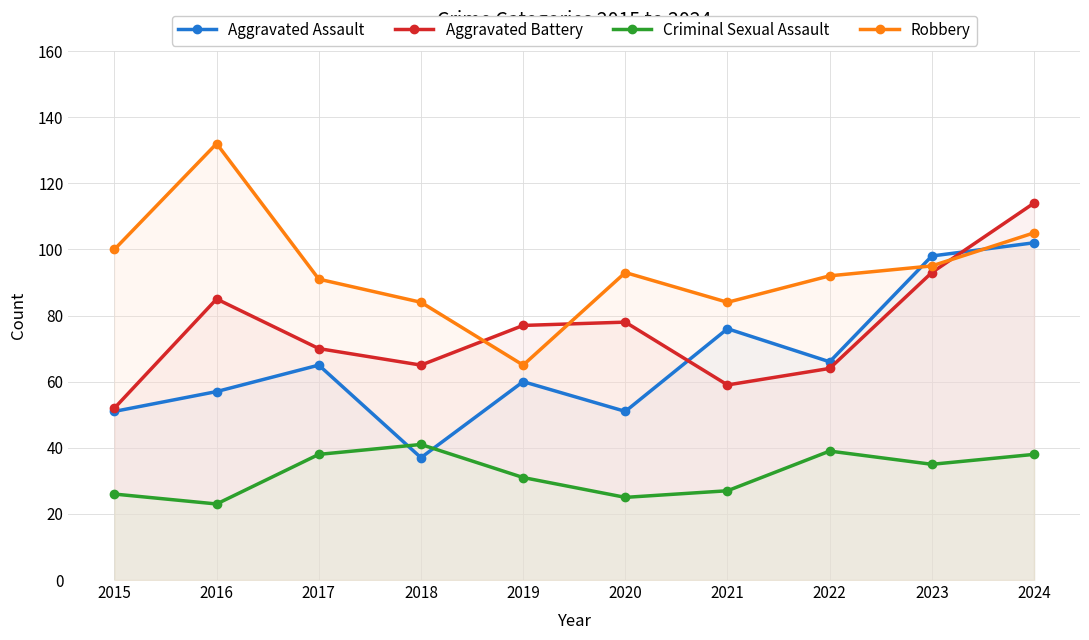

Reading left to right, extract all data points from this chart.

Aggravated Assault: 51	57	65	37	60	51	76	66	98	102
Aggravated Battery: 52	85	70	65	77	78	59	64	93	114
Criminal Sexual Assault: 26	23	38	41	31	25	27	39	35	38
Robbery: 100	132	91	84	65	93	84	92	95	105